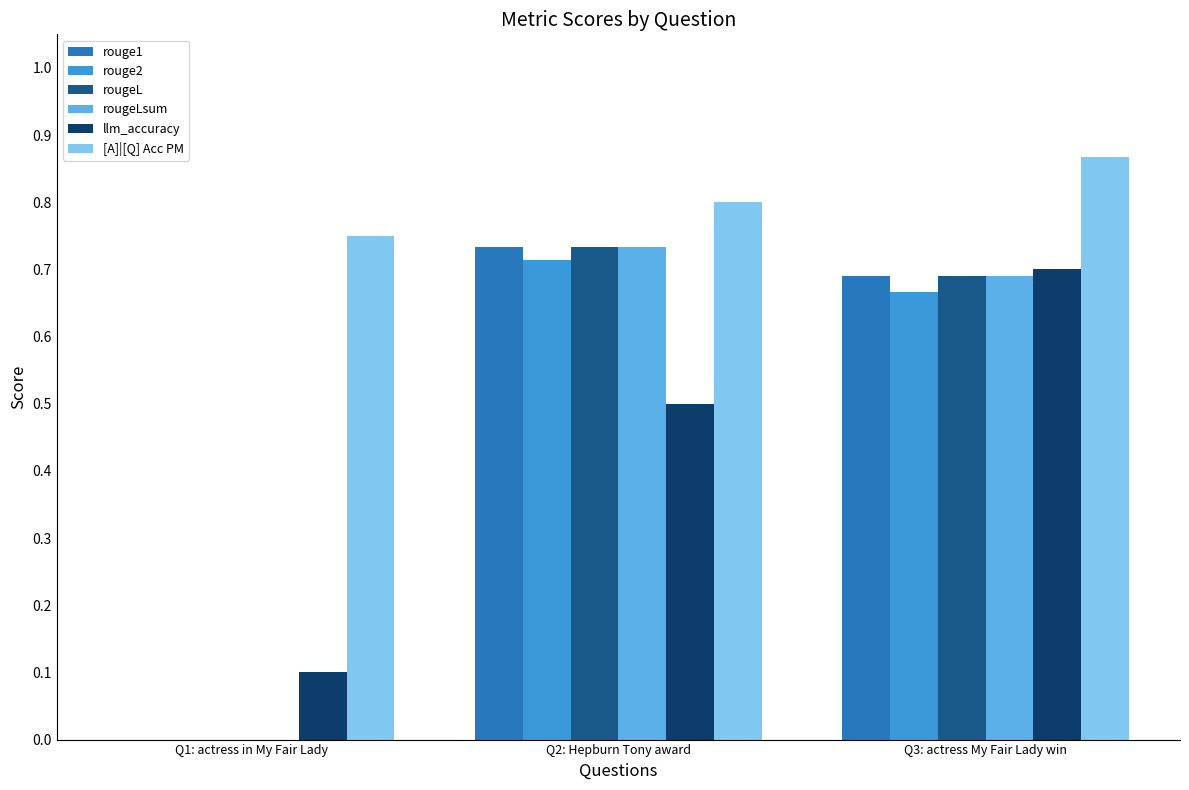

What is the sum of all rouge2 values?

1.4